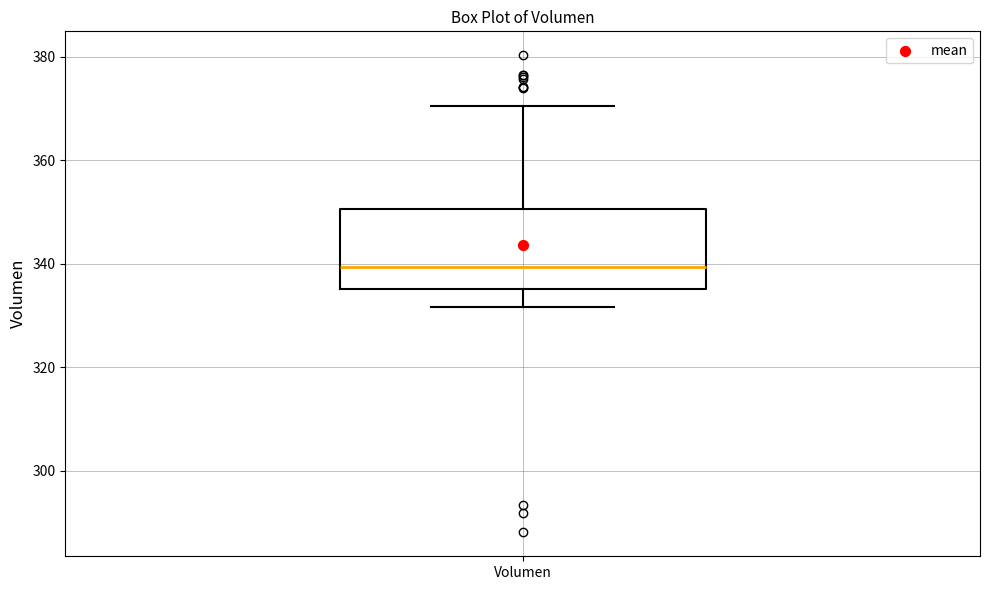

Where does the lower whisker of the box for Volumen end on the y-axis? The values are not printed on the chart, so give them approximately, as read against the axis.

332